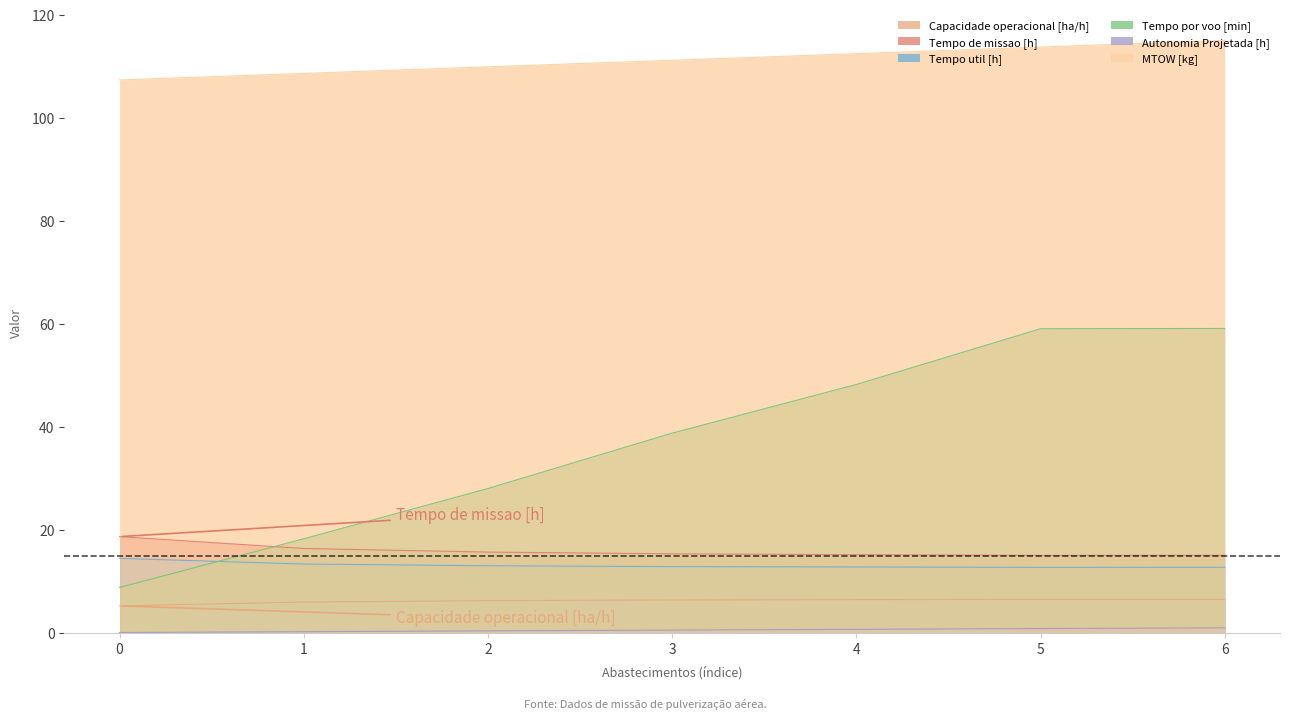

How many series are shown in this chart?

6